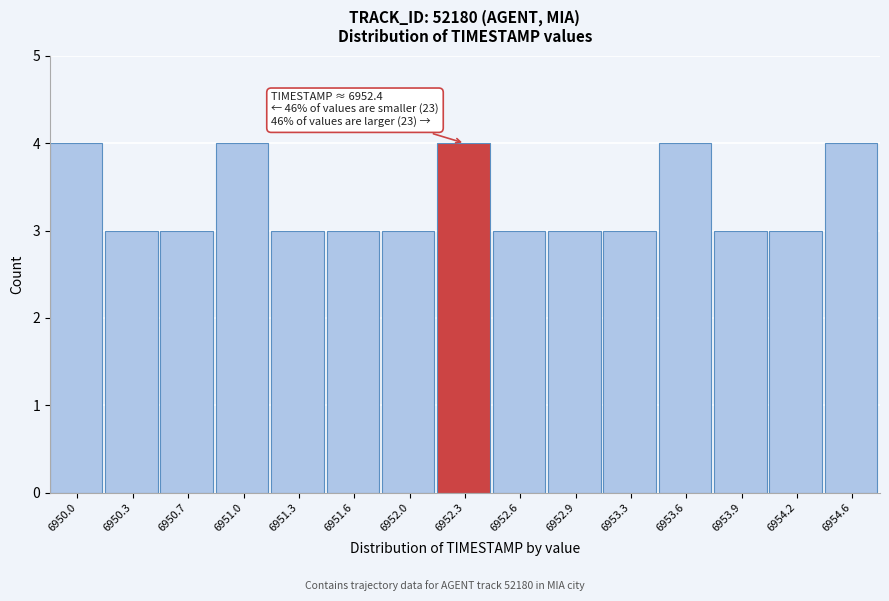

Reading left to right, extract all data points from this chart.

6950.0=4	6950.3=3	6950.7=3	6951.0=4	6951.3=3	6951.6=3	6952.0=3	6952.3=4	6952.6=3	6952.9=3	6953.3=3	6953.6=4	6953.9=3	6954.2=3	6954.6=4